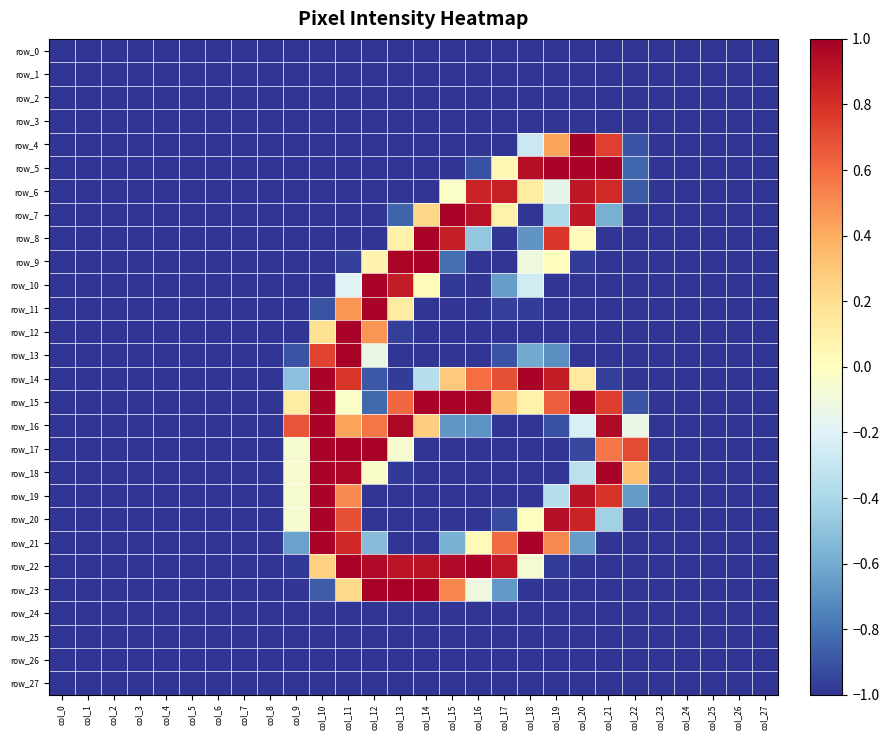

How many data points in row_16 are above -1?

12